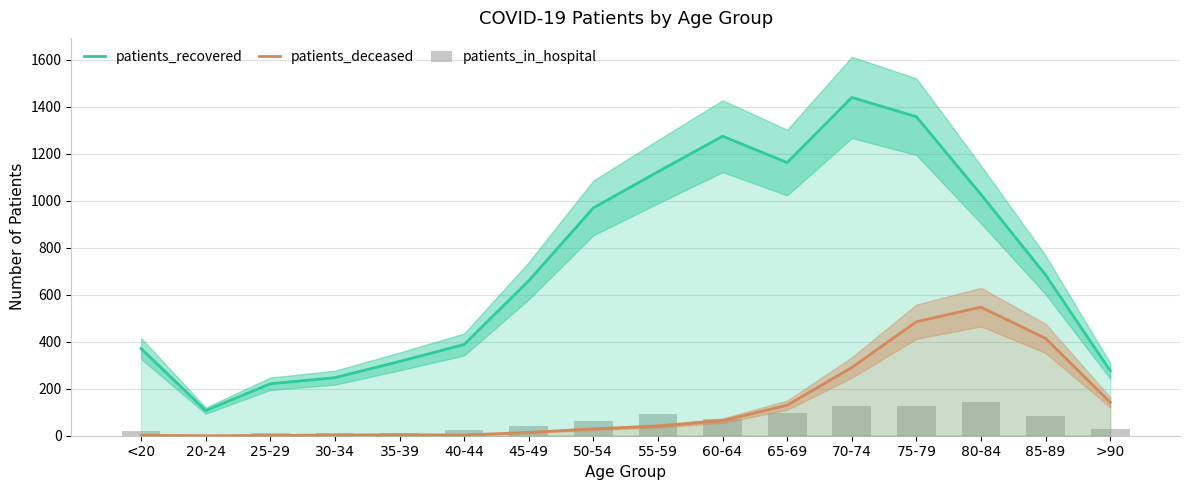

At which category is the sum across all series the highest?

75-79